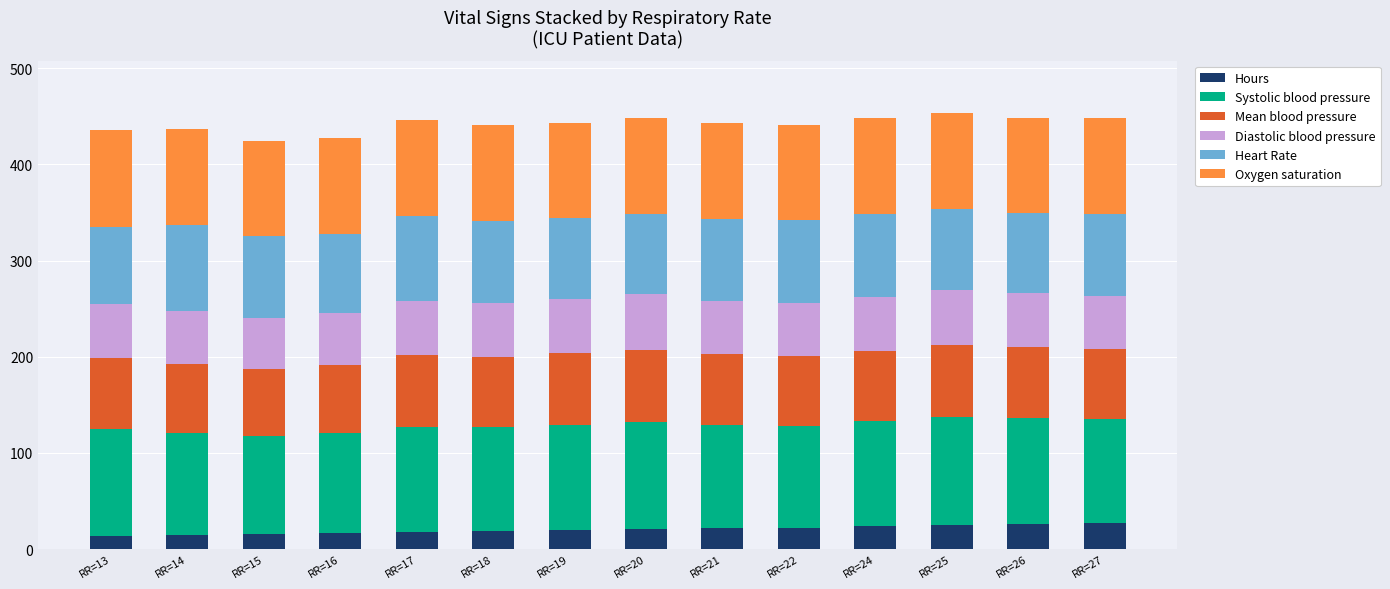

Is it true that Hours equals 17.4 at RR=17?

True